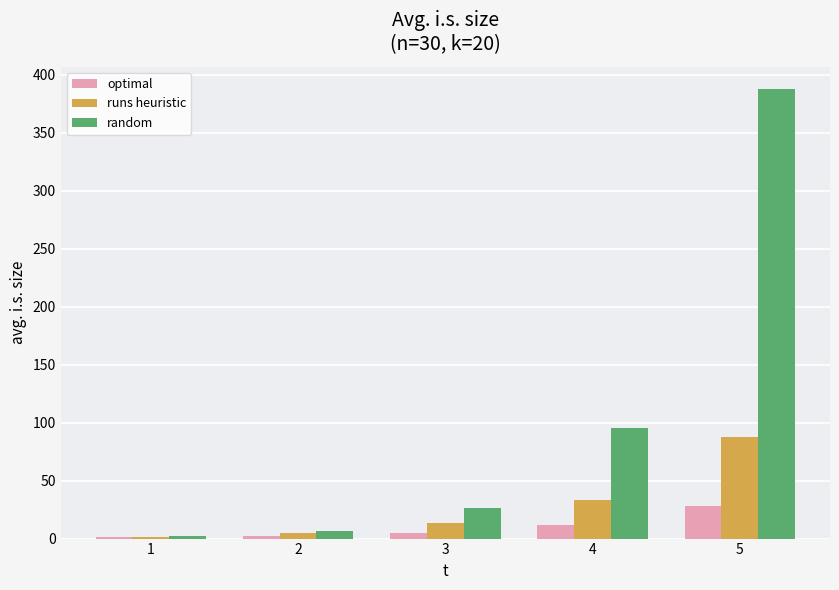

What is the maximum value shown in the chart?

387.6